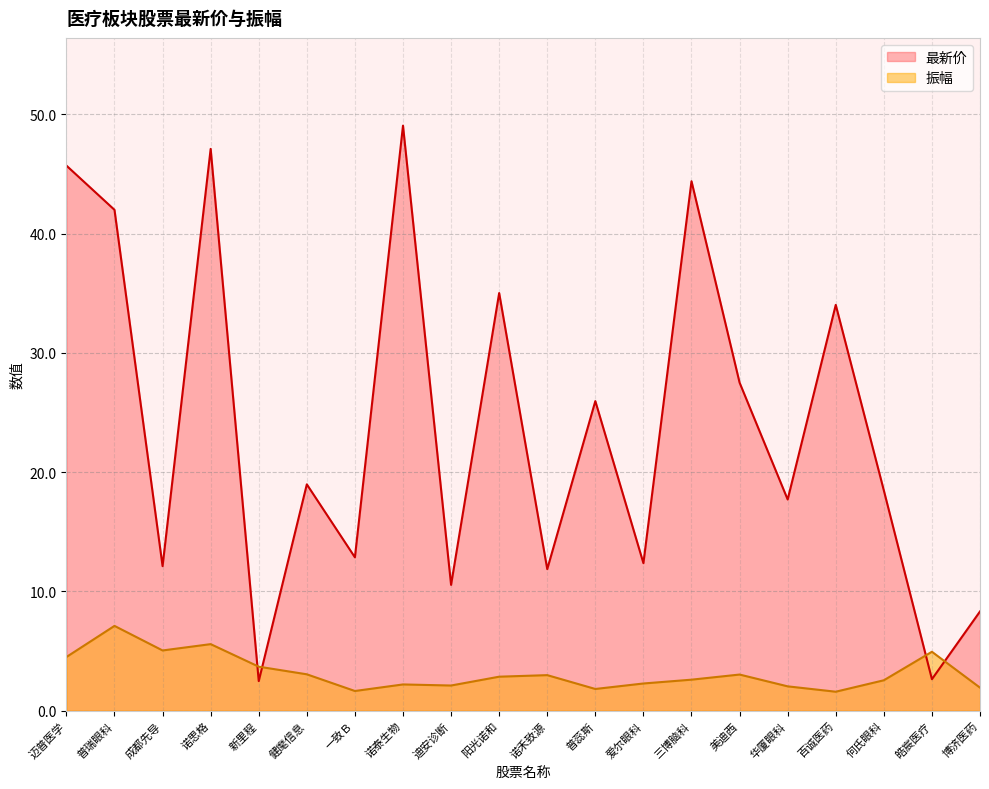

True or false: 振幅 and 最新价 intersect in this chart.

True